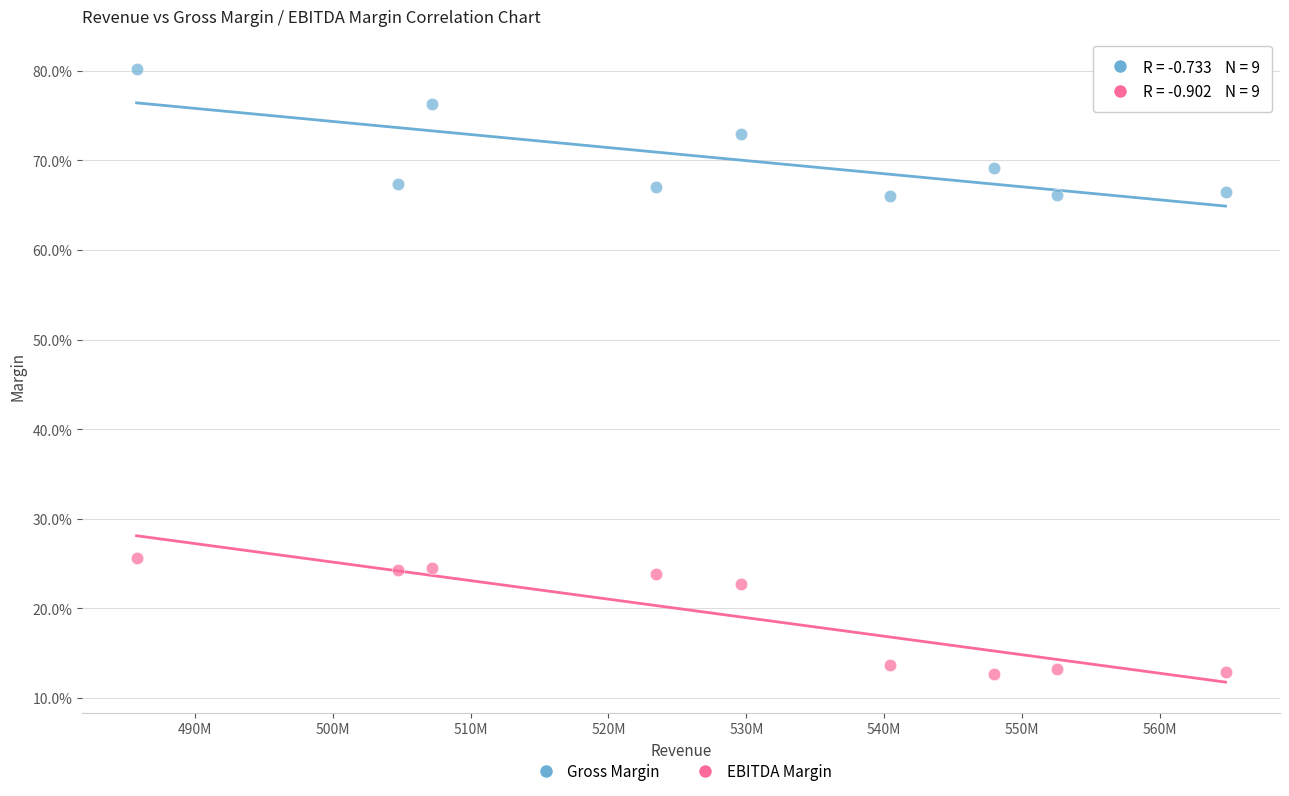

Which series contains the lowest Y value?

EBITDA Margin